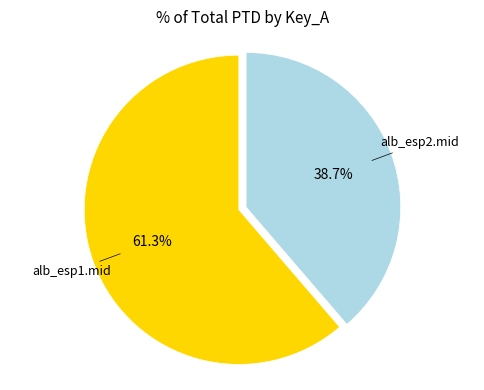

What percentage is the alb_esp2.mid slice, to the nearest percent?

39%